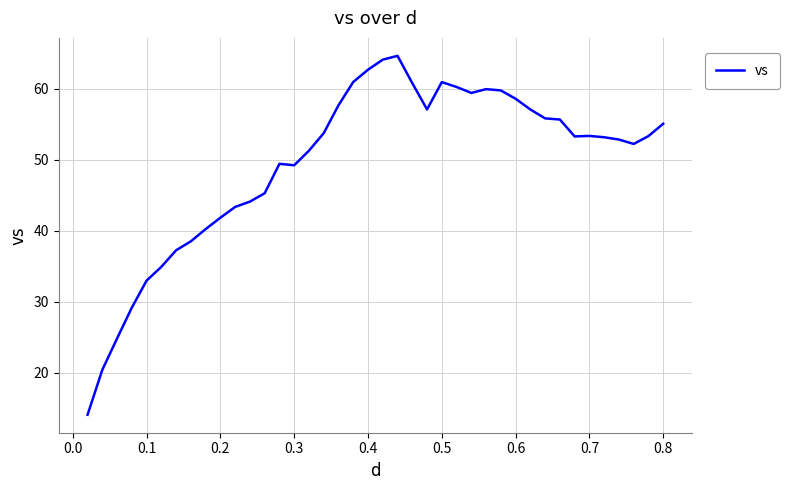

How many series are shown in this chart?

1